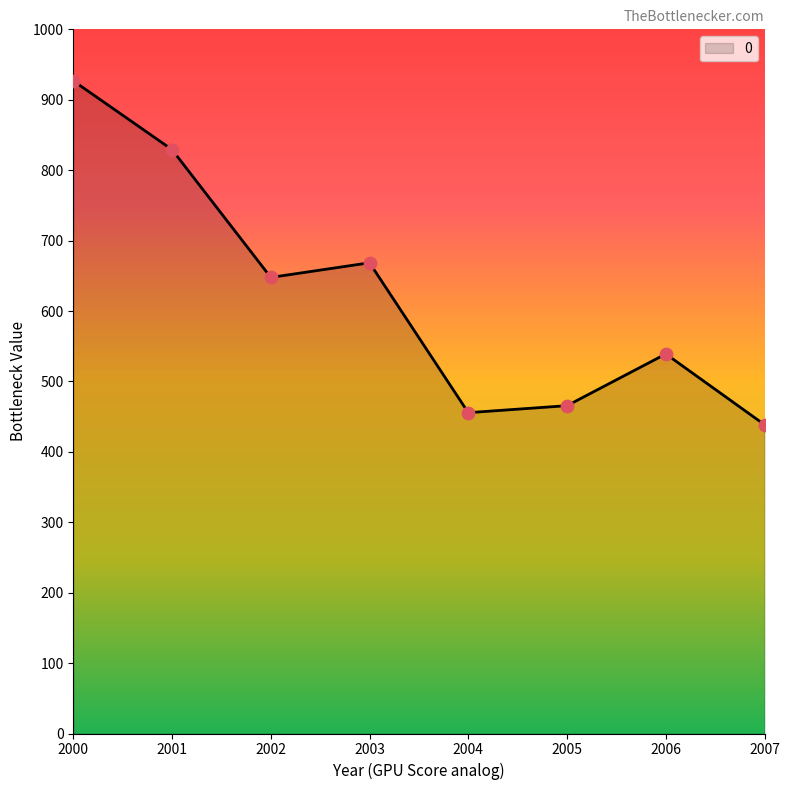

Approximately how many times larger is the value at 2001 compared to 2005?

1.8